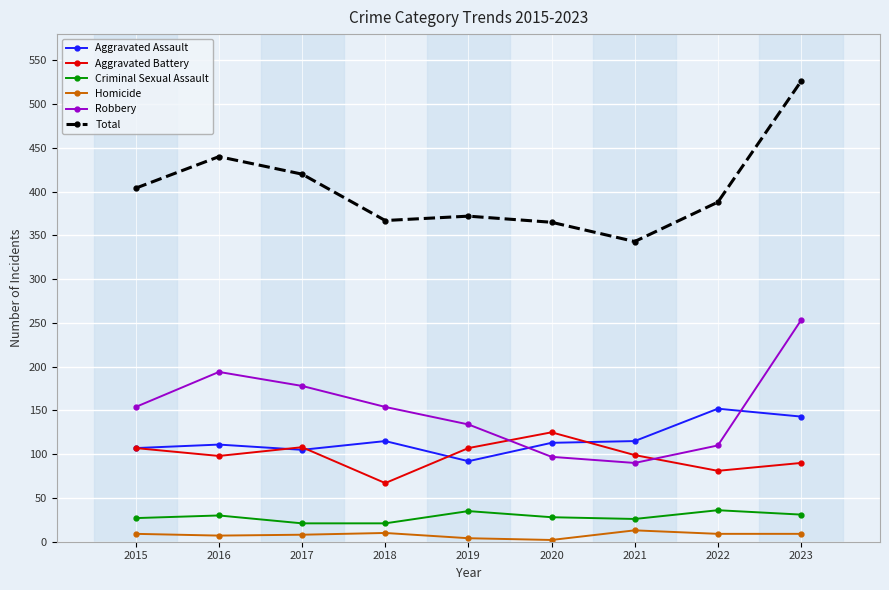

What is the total value across all series at 2021?

686